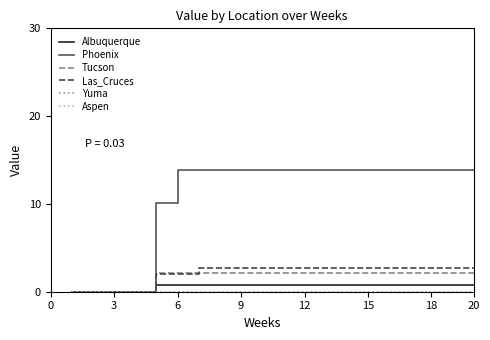

True or false: Las_Cruces and Yuma intersect in this chart.

False